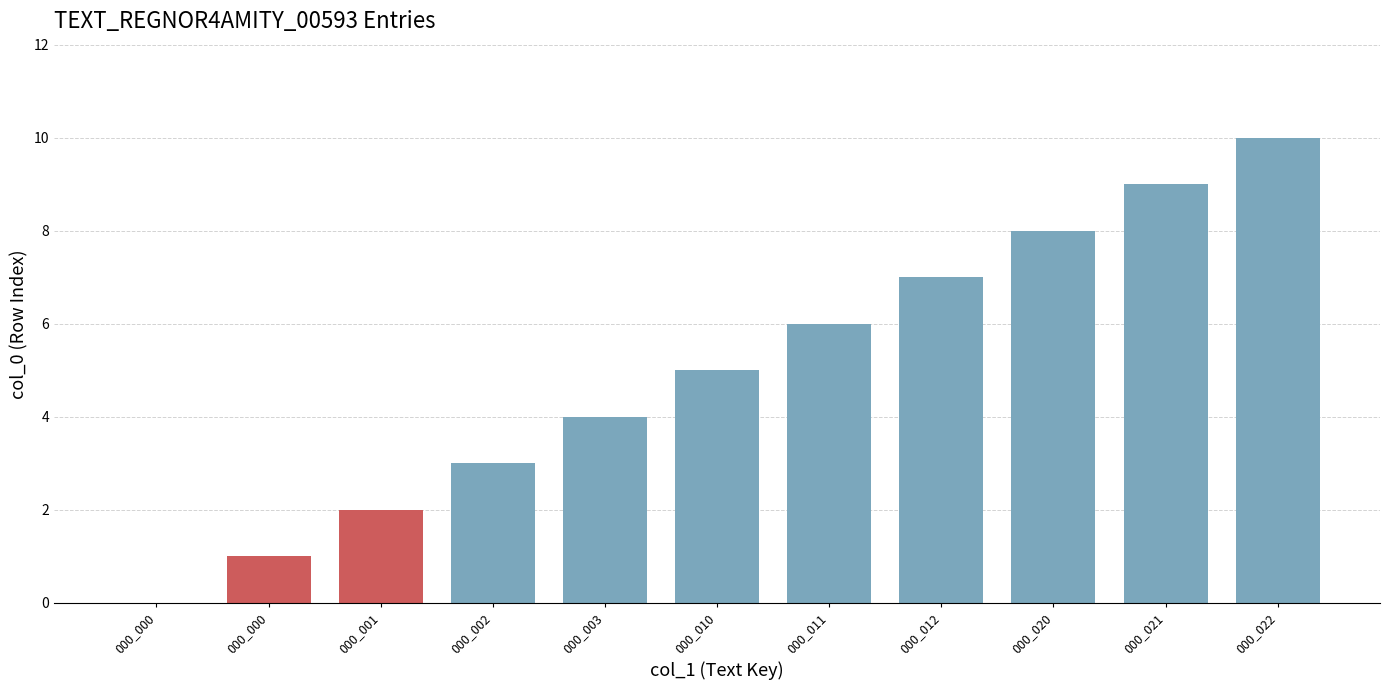

How many data points does each series have?

11